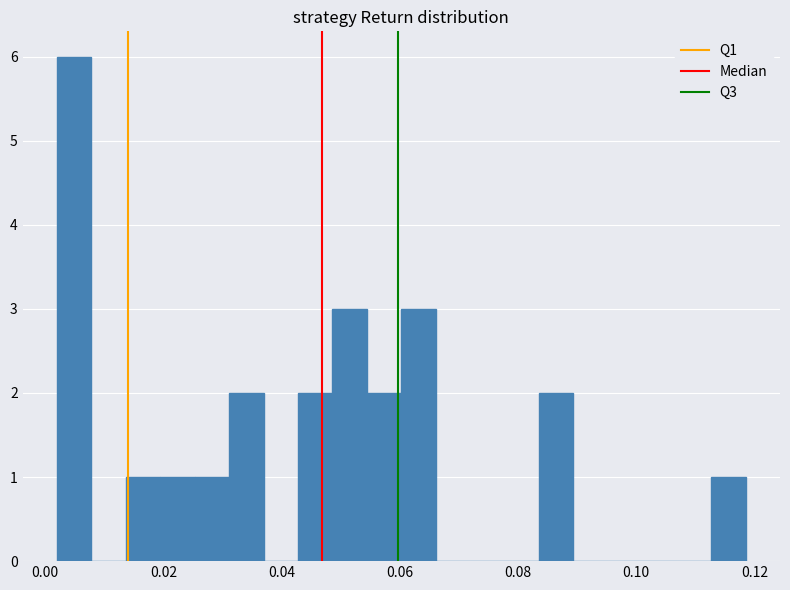

Read against the x-axis, roughly where is the centre of the tallest bar?

0.004